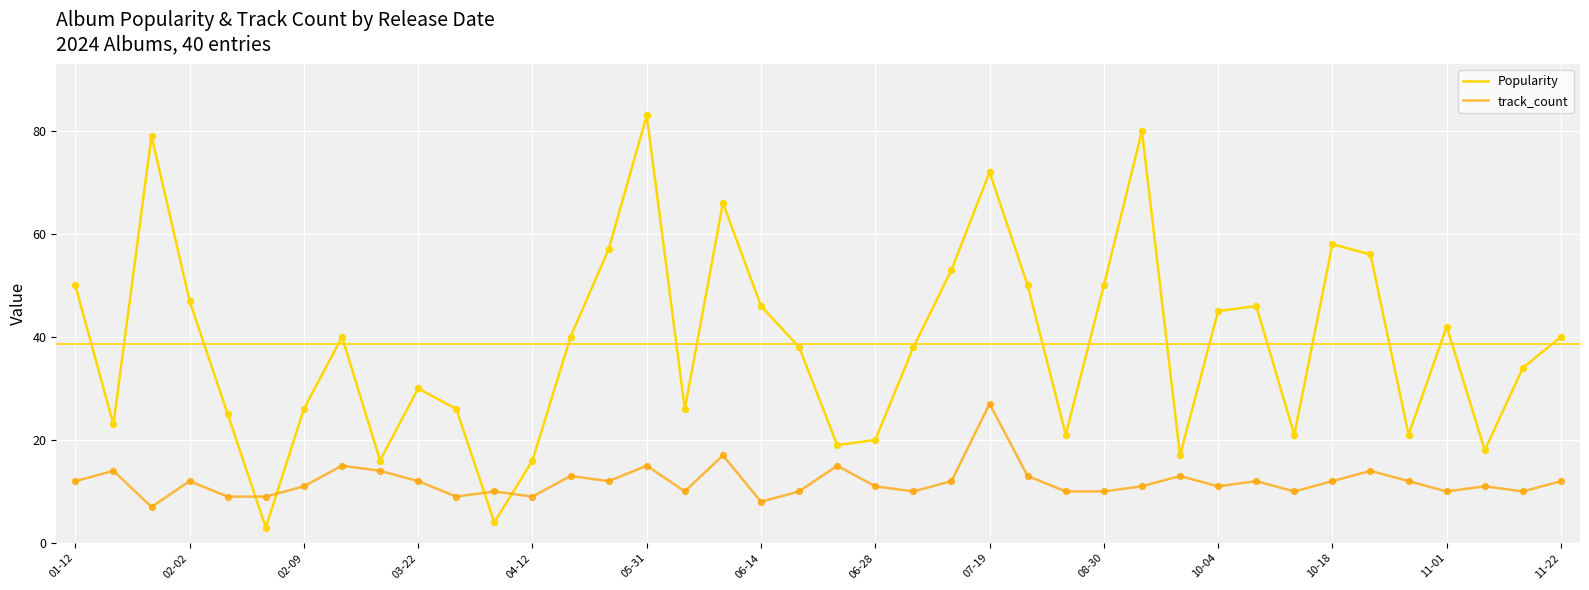

How many times do Popularity and track_count cross each other?

4